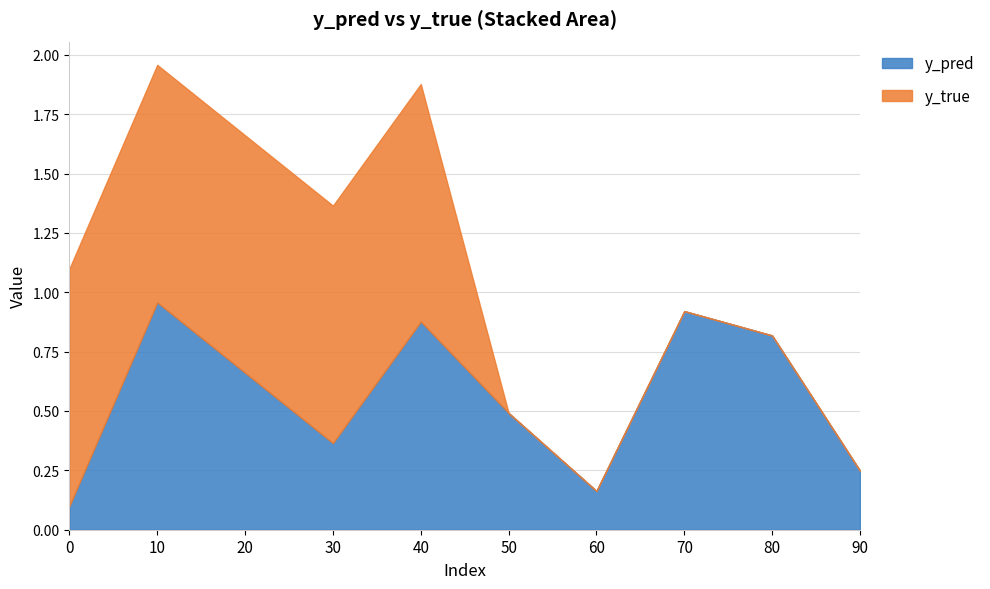

How many lines are shown in the chart?

2